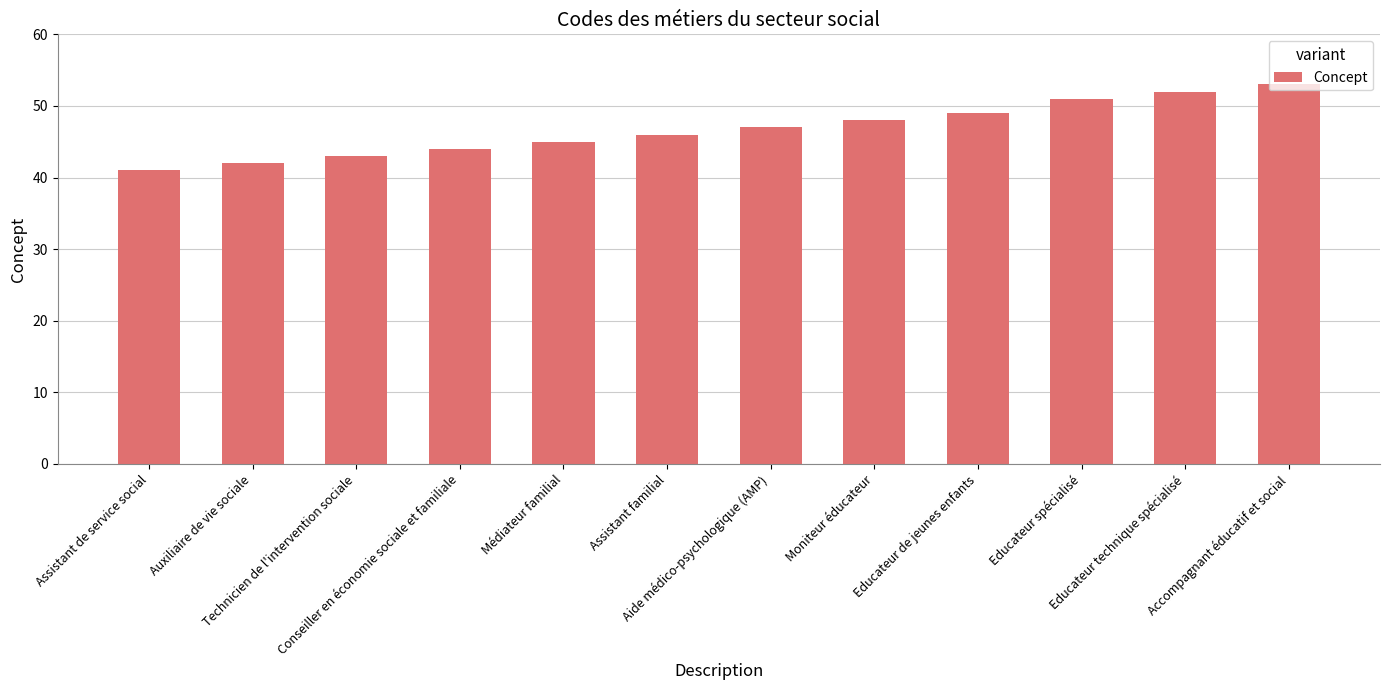

Are the bars grouped side by side (vs. stacked)?

No